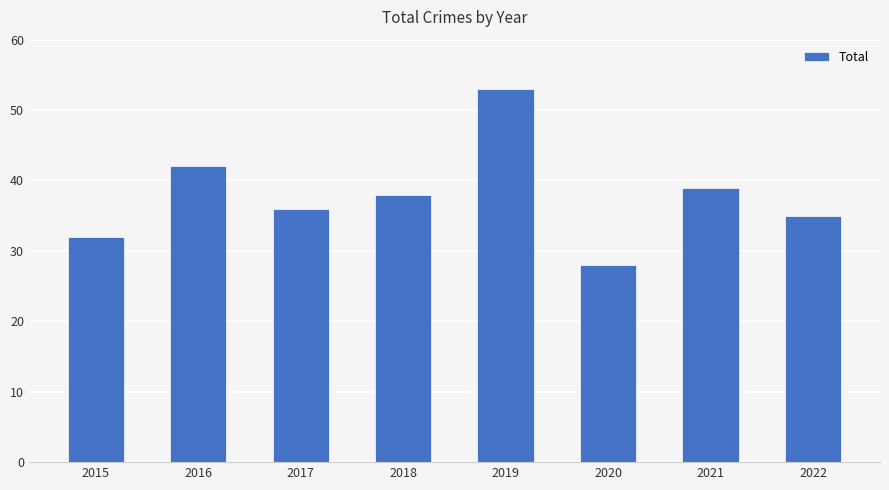

The value at 2020 is 49. True or false?

False